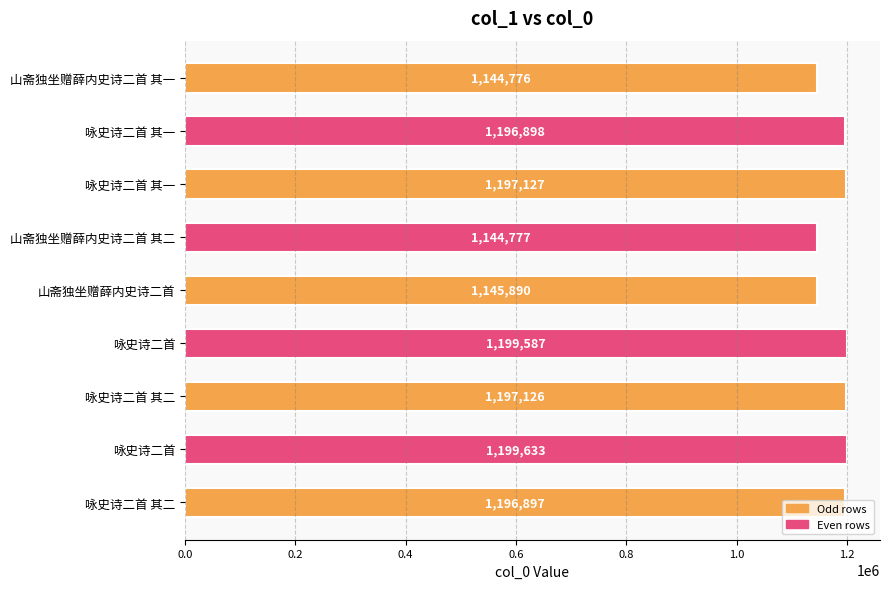

Where is the data nearest to the value 1172204?

咏史诗二首 其二